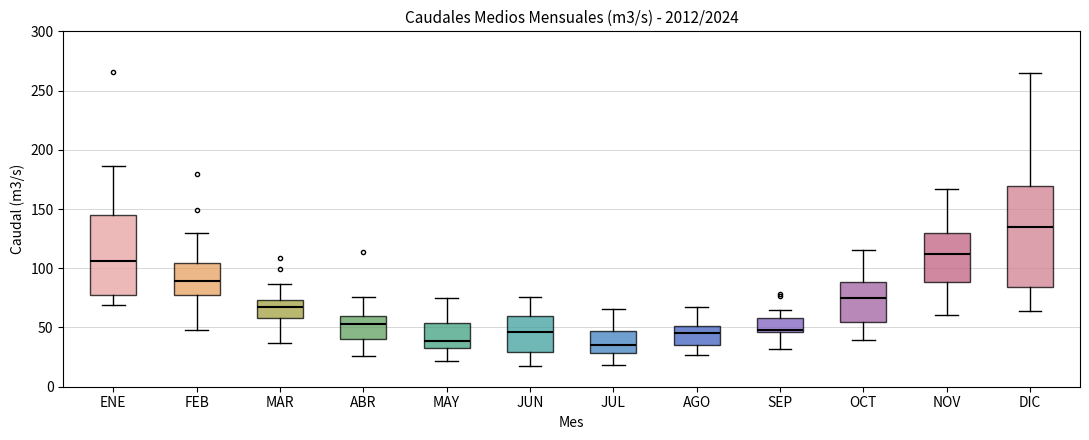

Reading left to right, transcribe this box plot: for each box, give where its median line is, the range the box spans, and where its two whiskers end, as read against the y-axis. The values are not printed on the chart, so give them approximately, as read against the axis.

ENE: median 105, box 80 to 145, whiskers 70 to 185
FEB: median 90, box 75 to 105, whiskers 45 to 130
MAR: median 65, box 60 to 75, whiskers 35 to 85
ABR: median 55, box 40 to 60, whiskers 25 to 75
MAY: median 40, box 35 to 55, whiskers 20 to 75
JUN: median 45, box 30 to 60, whiskers 15 to 75
JUL: median 35, box 30 to 45, whiskers 20 to 65
AGO: median 45, box 35 to 50, whiskers 25 to 65
SEP: median 50, box 45 to 60, whiskers 30 to 65
OCT: median 75, box 55 to 90, whiskers 40 to 115
NOV: median 110, box 90 to 130, whiskers 60 to 165
DIC: median 135, box 85 to 170, whiskers 65 to 265